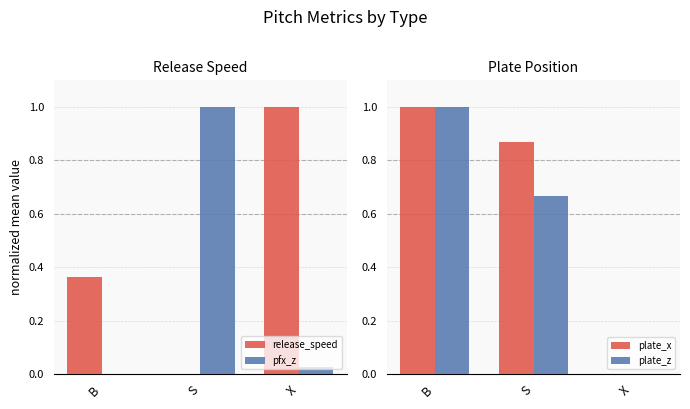

At which label is plate_z closest to 0?

X